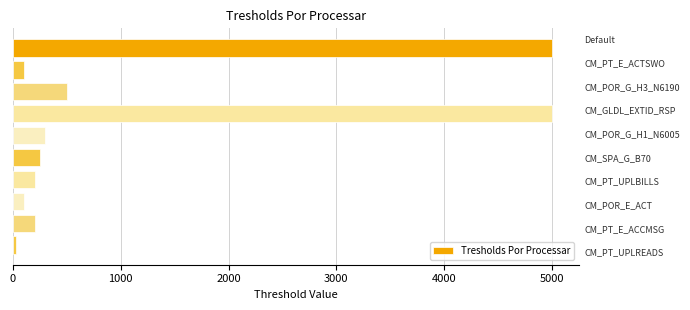

What is the greatest value displayed?

5000